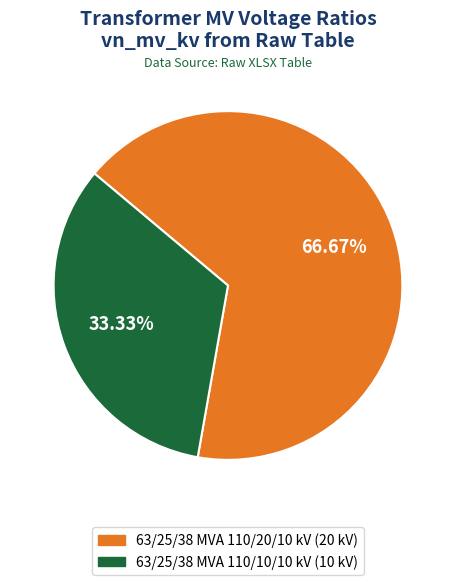

True or false: 63/25/38 MVA 110/20/10 kV accounts for 76% of the total.

False